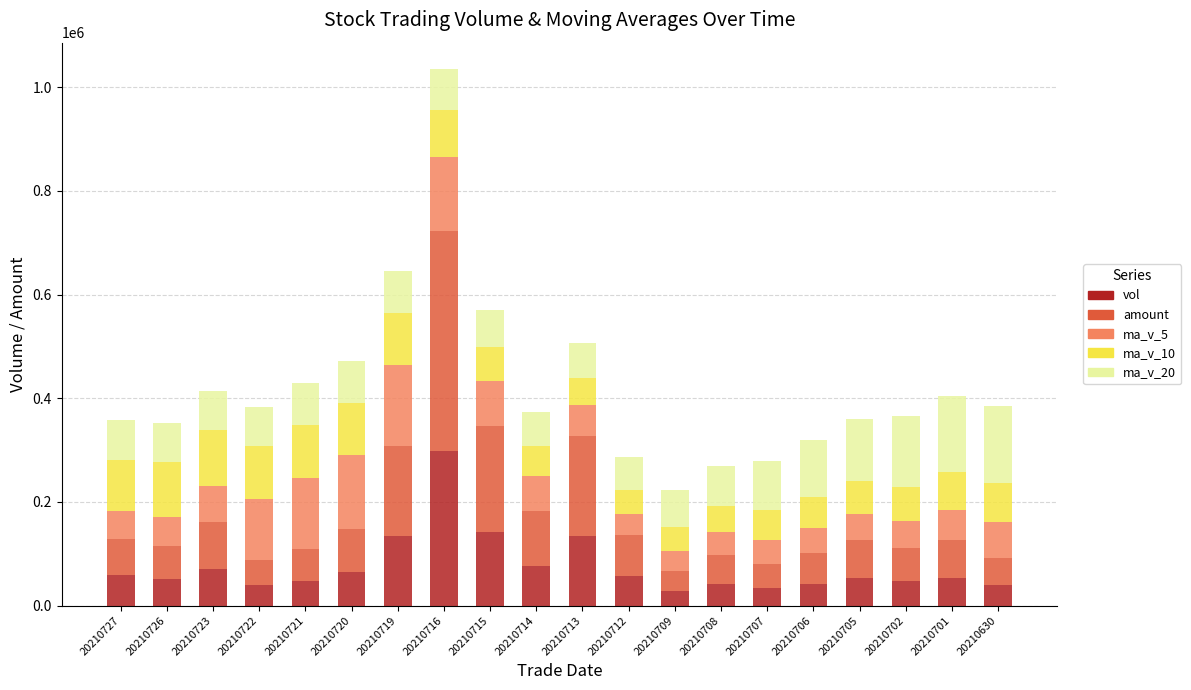

Which category has the highest value in the vol series?

20210716